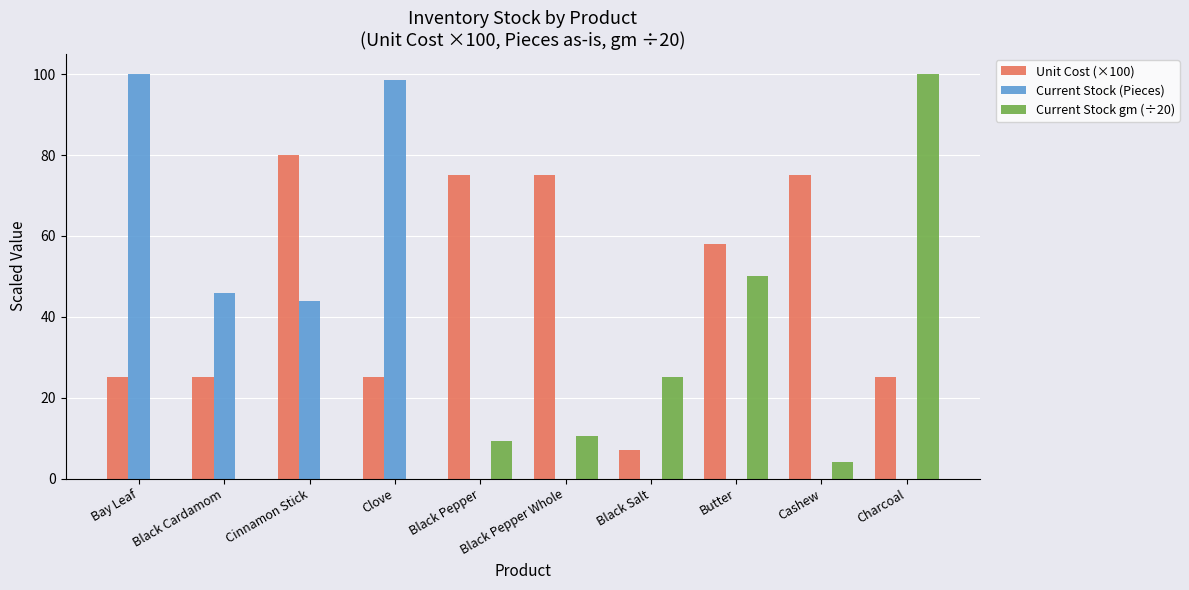

Between Clove and Black Pepper Whole, which series saw the biggest shift?

Current Stock (Pieces)